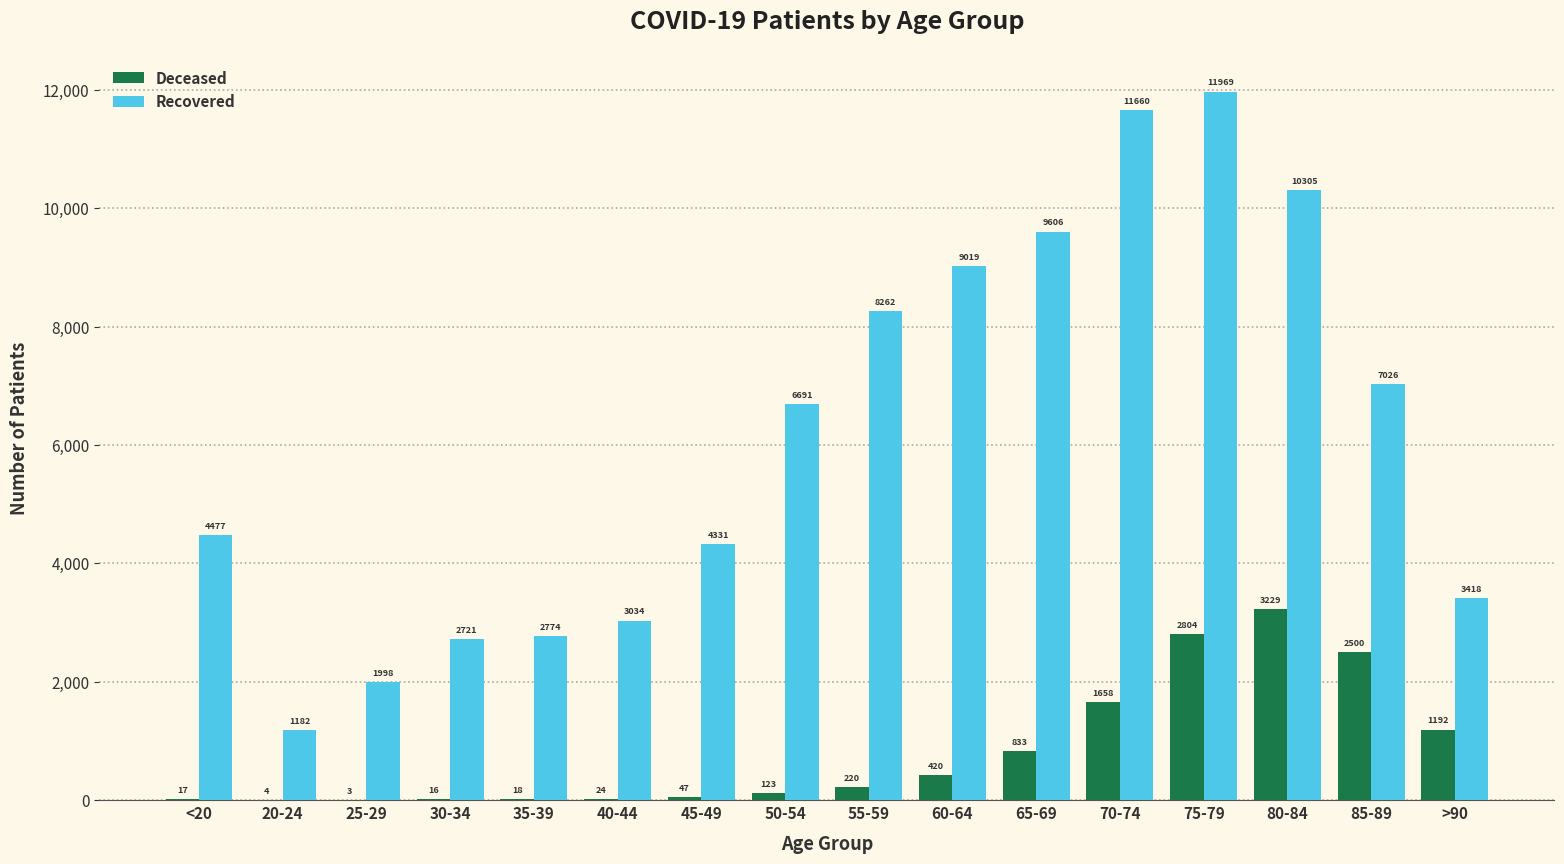

What is the total value across all series at 35-39?

2792